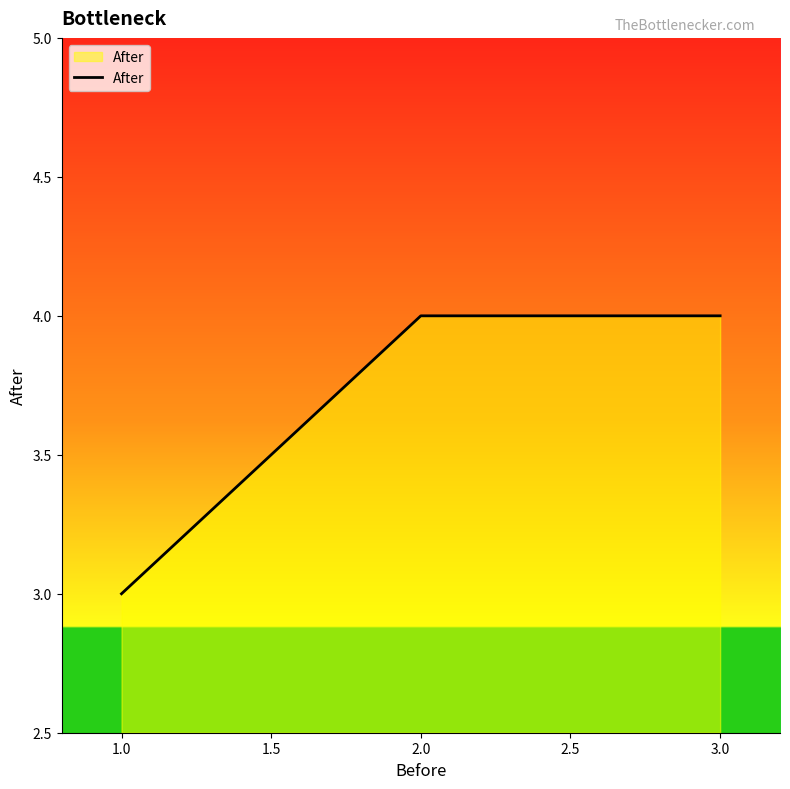

What is the difference between the values at 3.0 and 1.0?

1